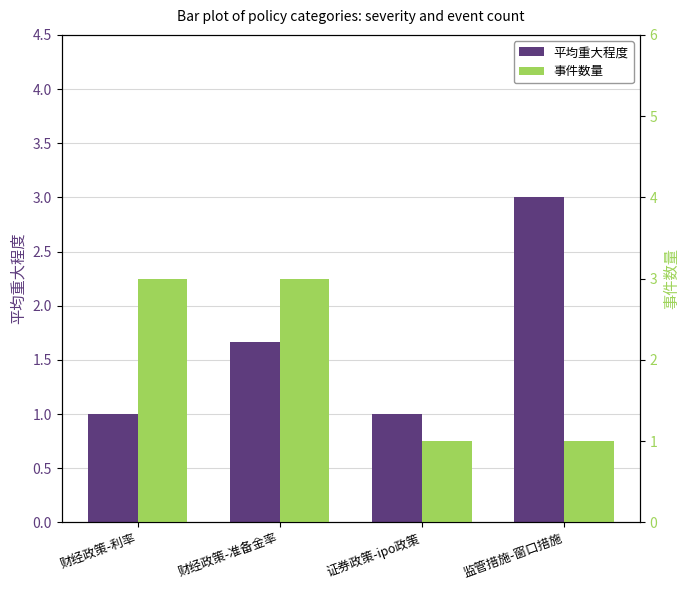

Is the value of 事件数量 at 财经政策-利率 greater than the value of 平均重大程度 at 财经政策-准备金率?

Yes